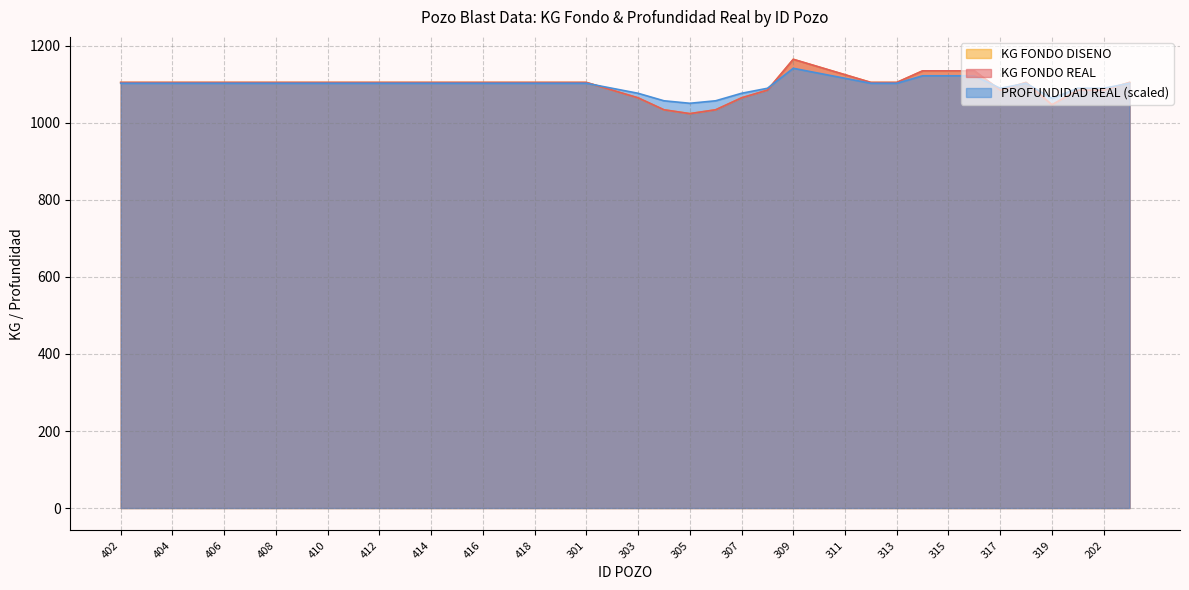

What is the difference between the second highest and minimum values in the PROFUNDIDAD REAL series?

77.8